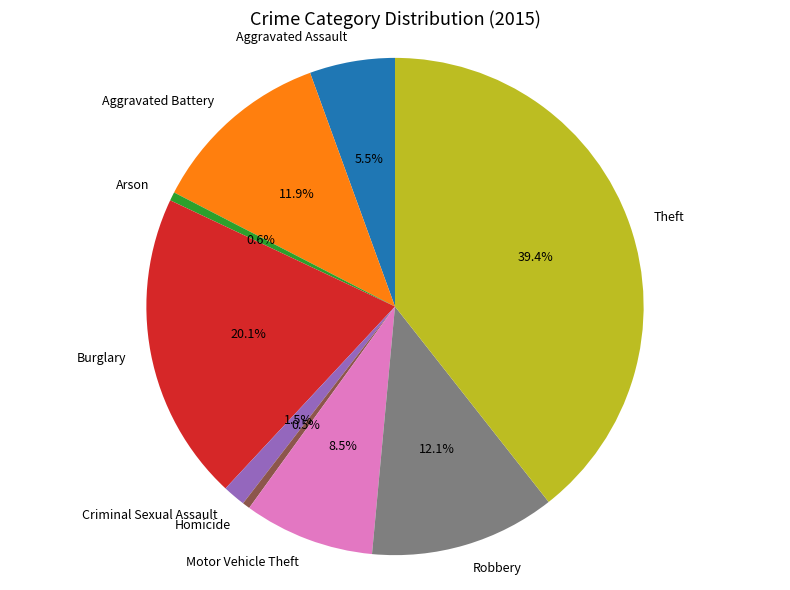

Does Aggravated Battery account for over 50% of the chart?

No